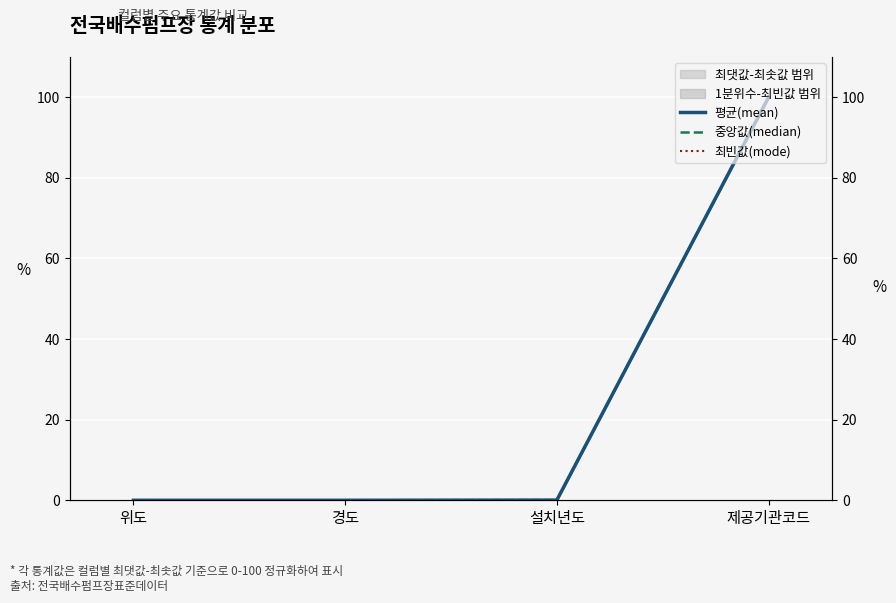

True or false: 중앙값(median) and 평균(mean) cross at least once.

False